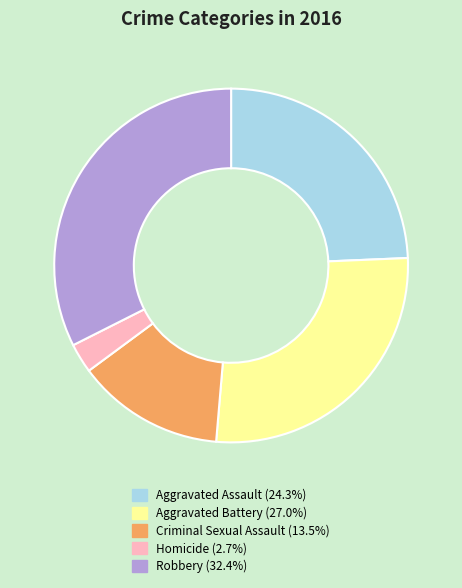

How many slices are in this pie chart?

5